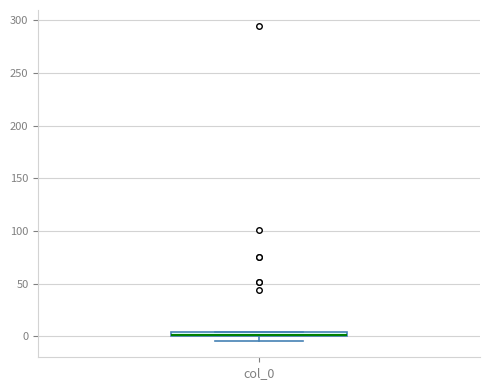

Where is the upper edge of the box for col_0 on the y-axis? The values are not printed on the chart, so give them approximately, as read against the axis.

5